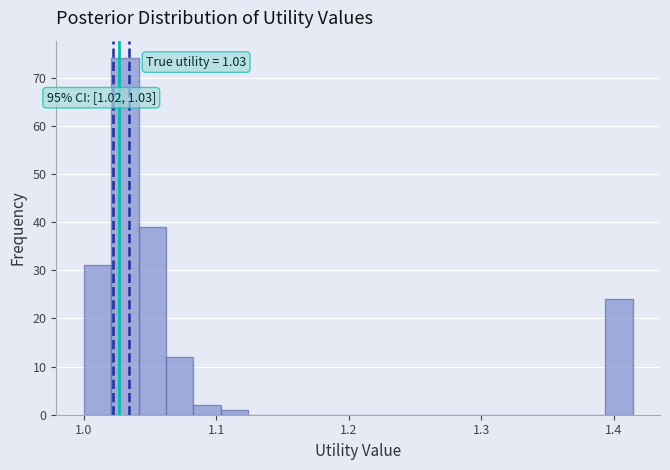

Around what value on the x-axis is the tallest bar? Give the approximate position of its centre, as read against the axis.

1.03